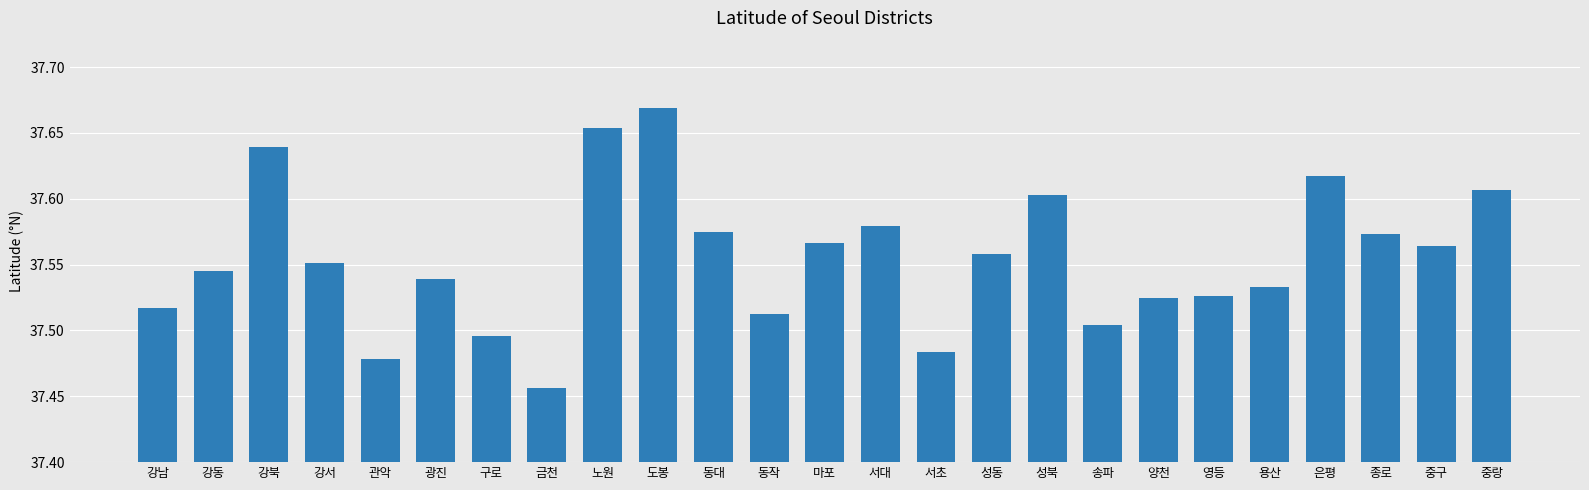

Does the chart contain any negative values?

No